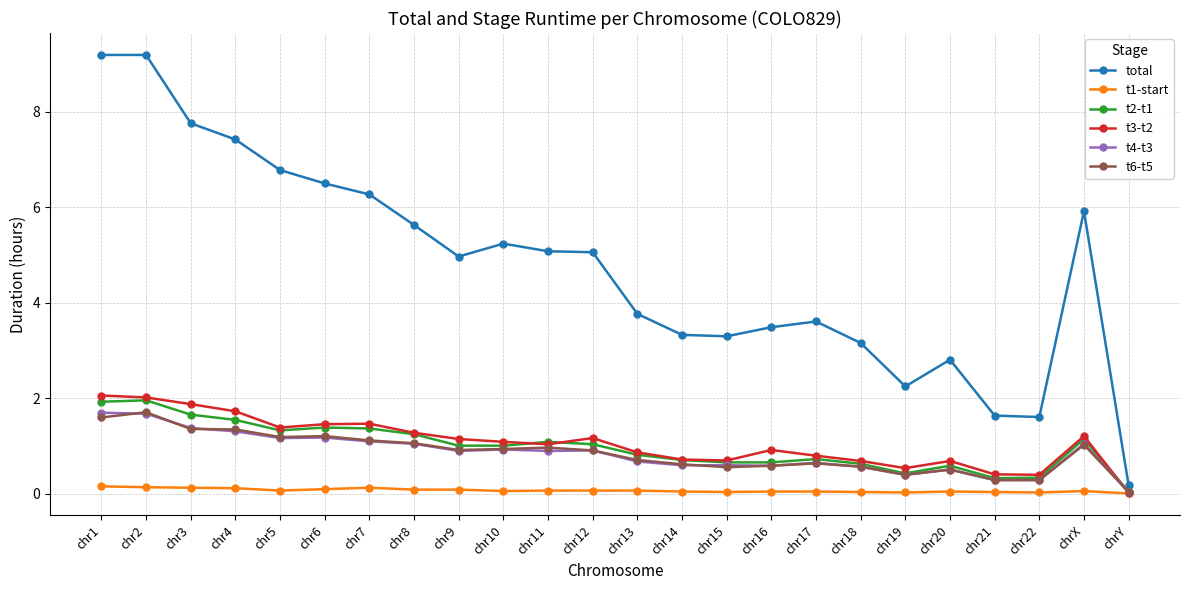

True or false: total and t6-t5 cross at least once.

False